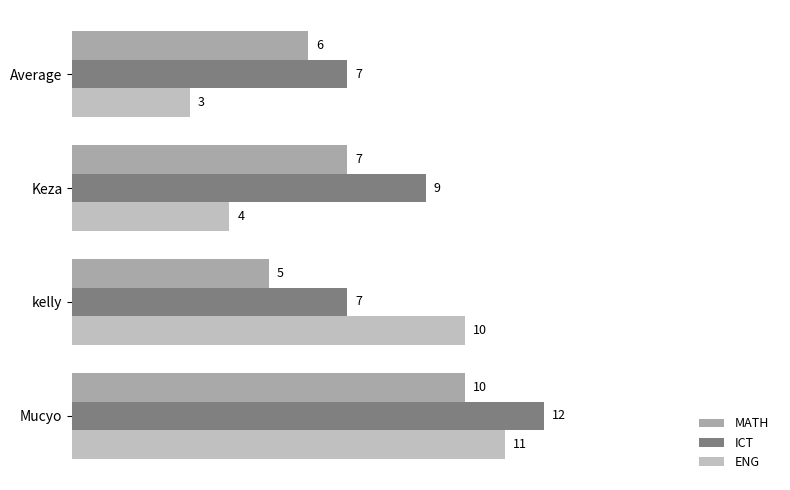

What is the average value of the ICT series?

9